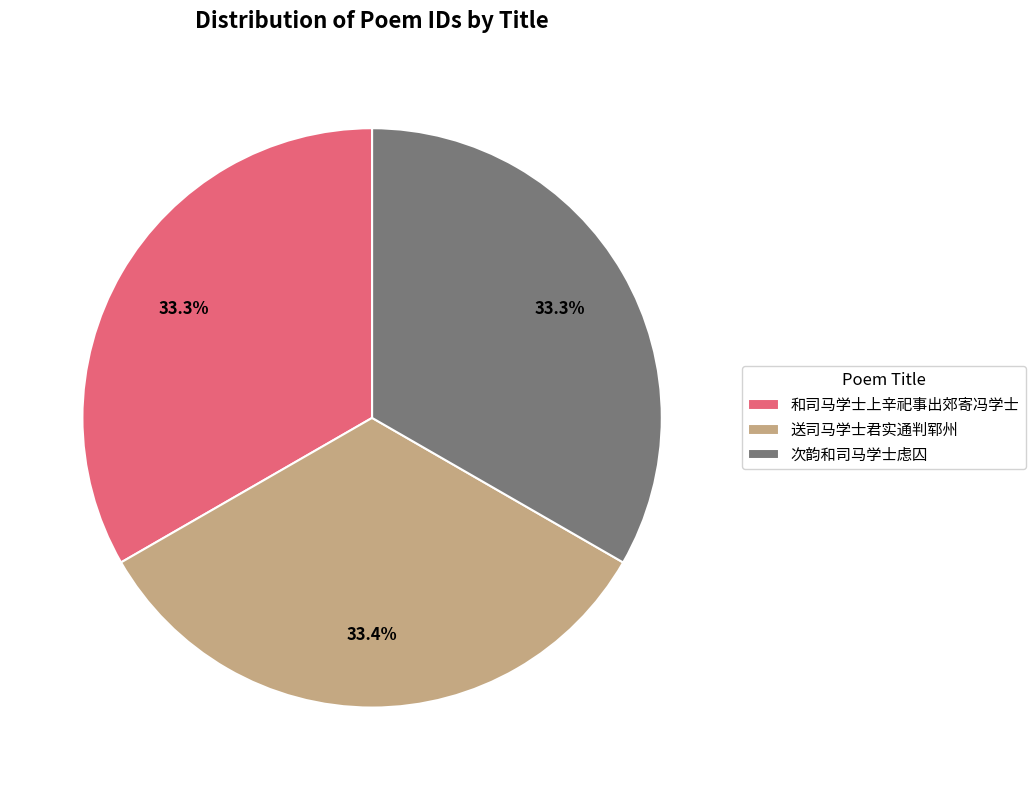

Is it true that 送司马学士君实通判郓州 is 80% of the pie?

False